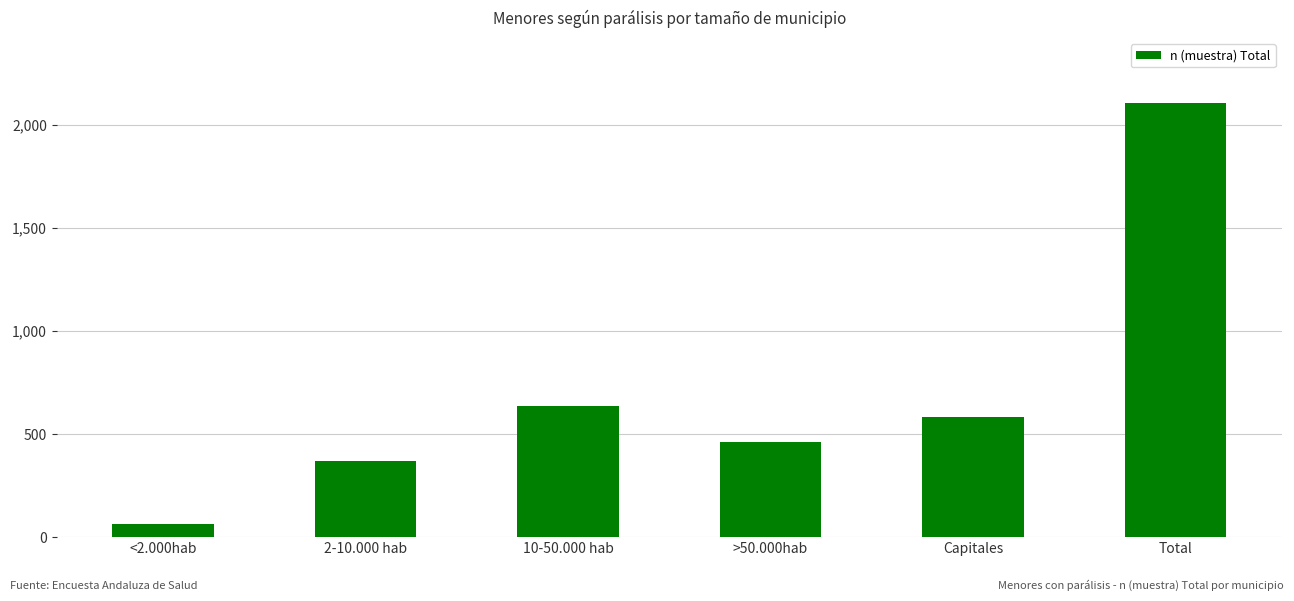

True or false: the data shows 634 at 10-50.000 hab.

True